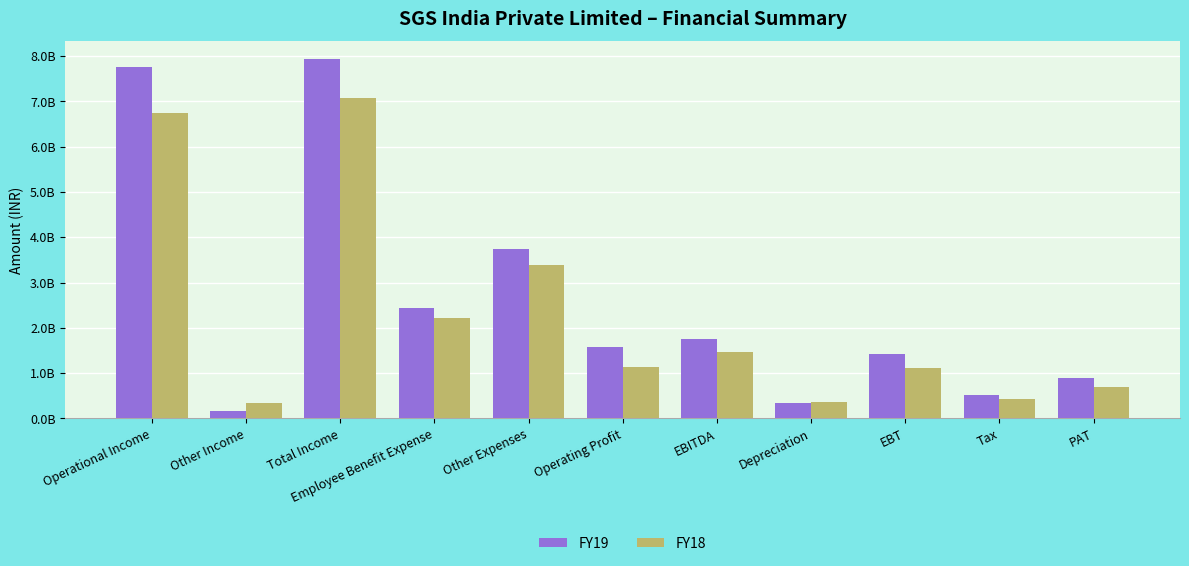

Are the bars grouped side by side (vs. stacked)?

Yes